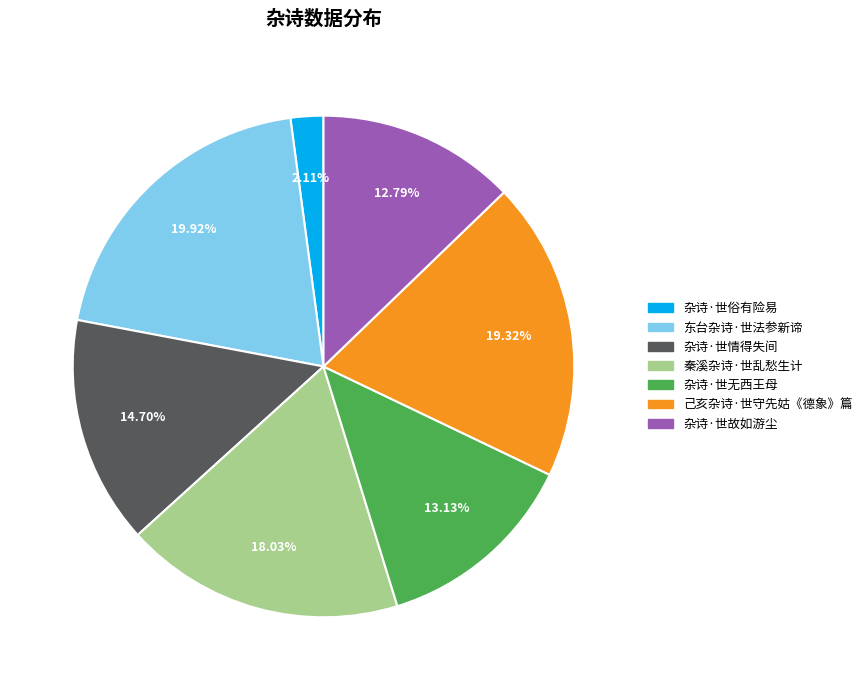

How many segments does this pie chart have?

7